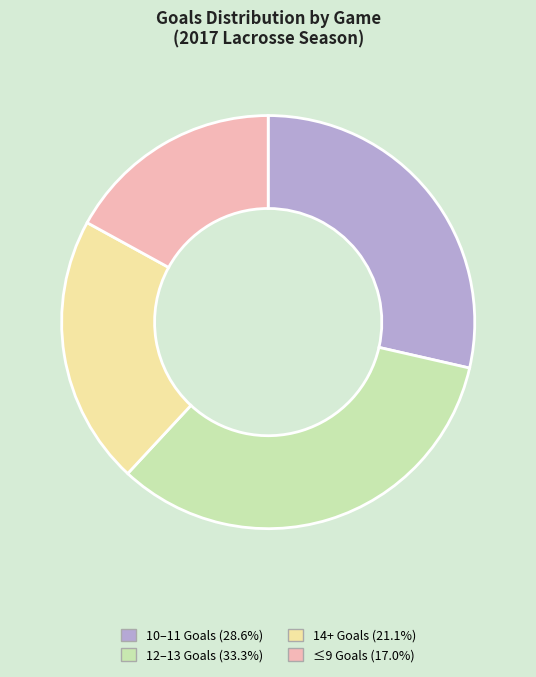

Approximately how many times larger is the value at 12–13 Goals (33.3%) compared to 10–11 Goals (28.6%)?

1.2